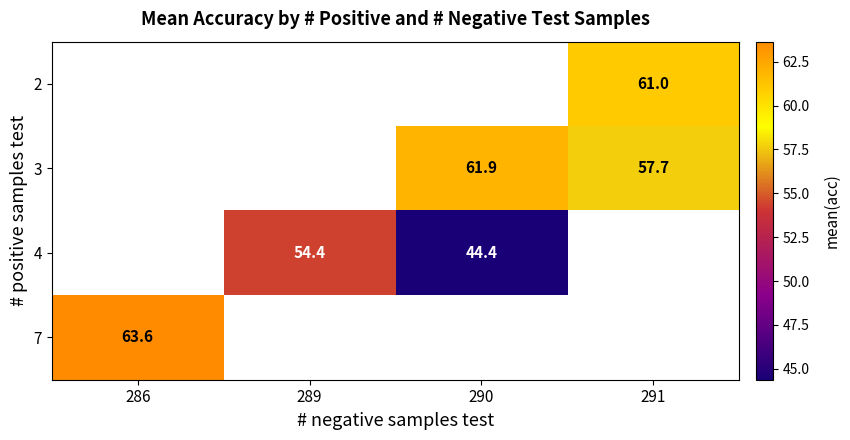

Is the value of 3 at 290 greater than the value of 7 at 286?

No